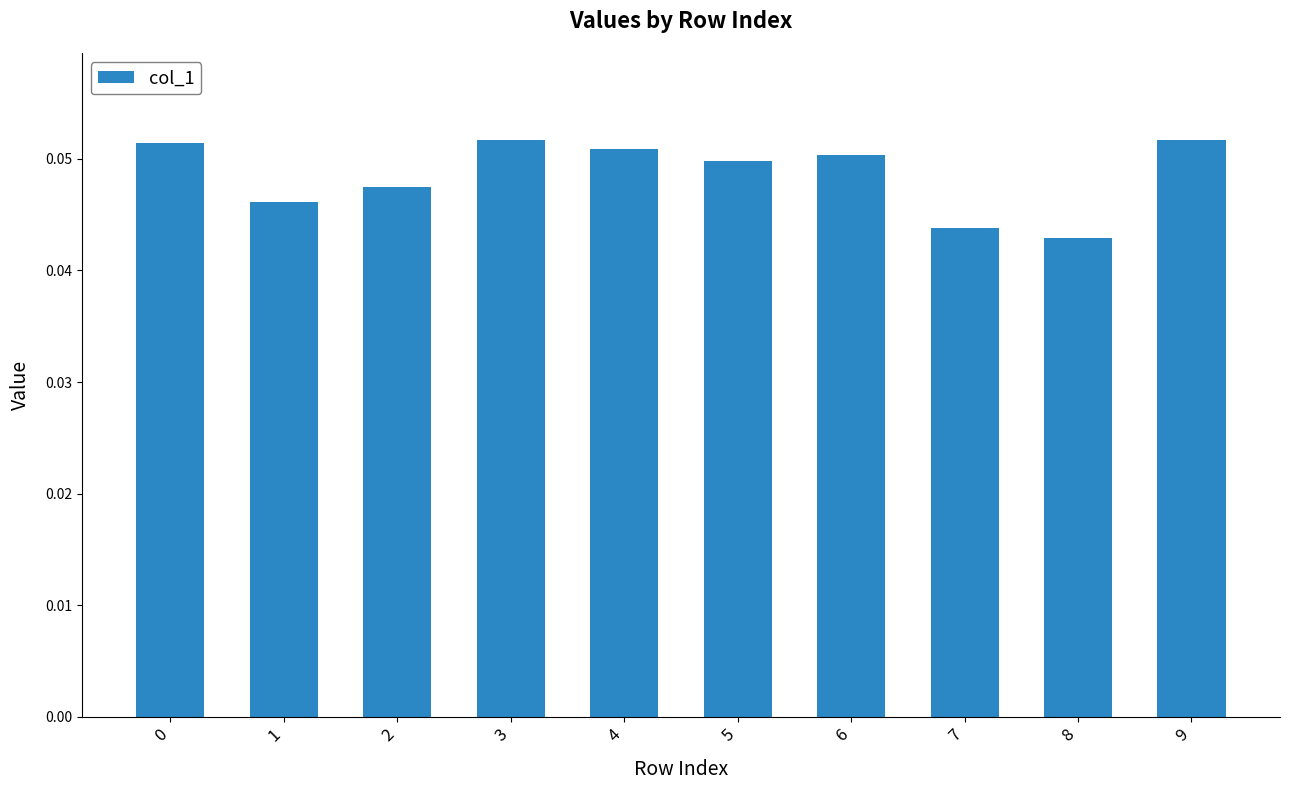

Where is the data nearest to the value 0?

8